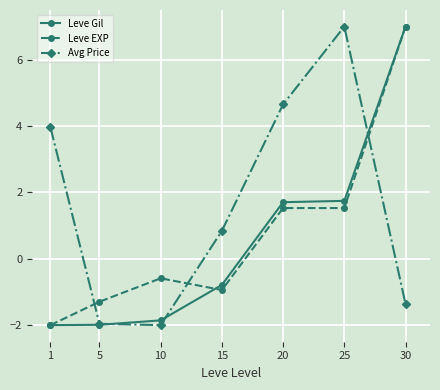

Between 15 and 30, which series saw the biggest shift?

Leve EXP